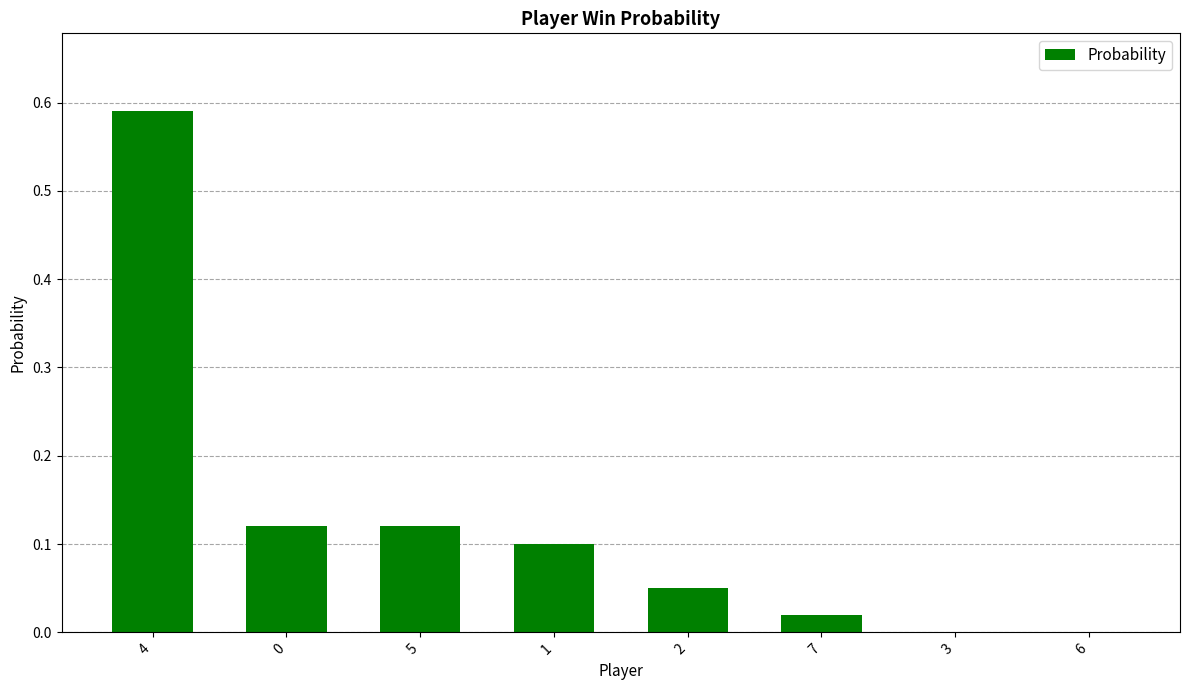

Are the bars horizontal?

No